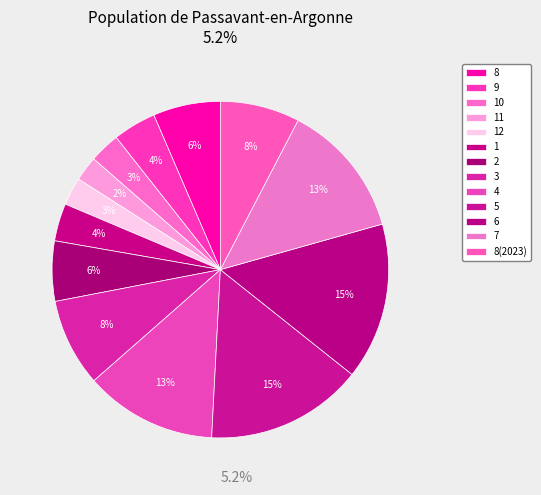

How many slices are in this pie chart?

13